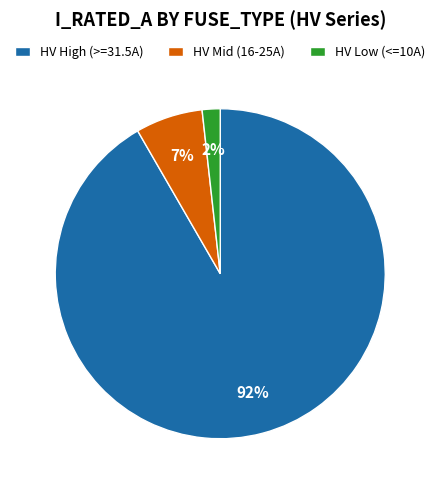

Rank the categories by value from lowest to highest.

HV Low (<=10A), HV Mid (16-25A), HV High (>=31.5A)